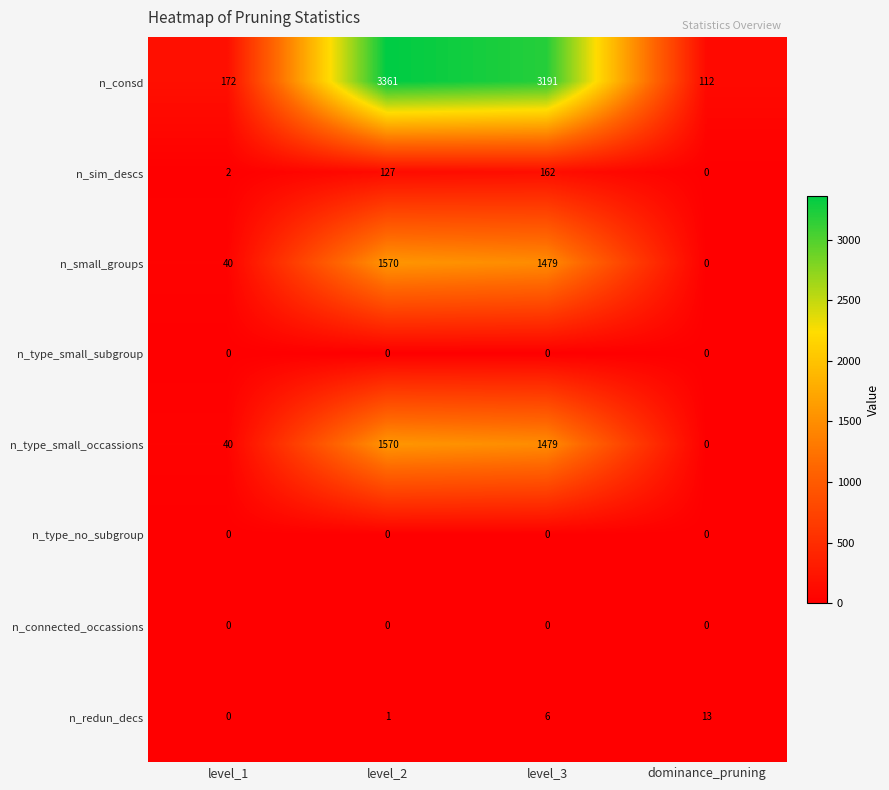

What is the sum of all n_redun_decs values?

20